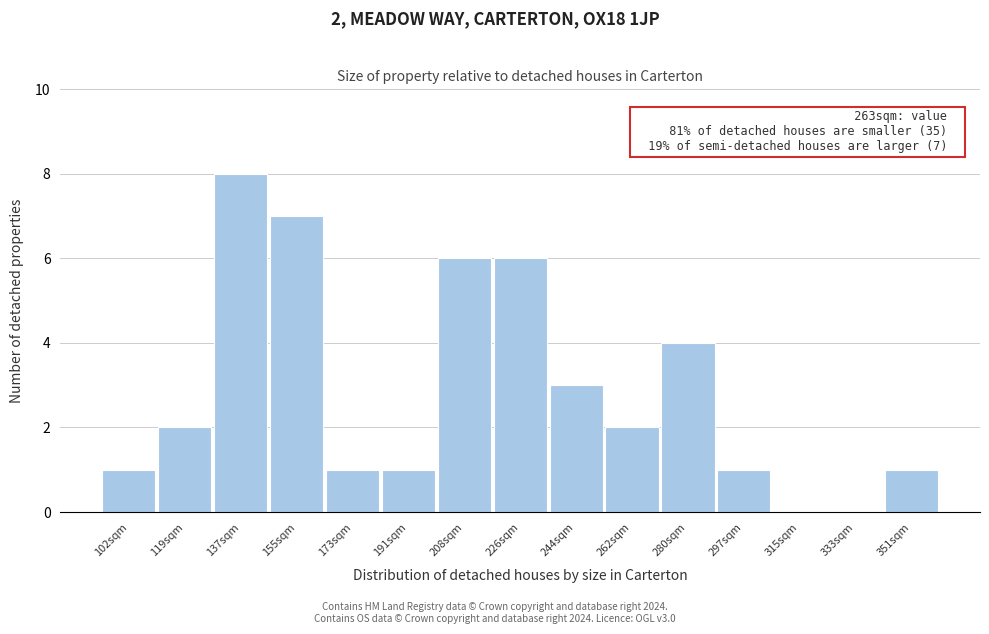

Reading left to right, list all the values displayed in this chart.

102sqm=1	119sqm=2	137sqm=8	155sqm=7	173sqm=1	191sqm=1	208sqm=6	226sqm=6	244sqm=3	262sqm=2	280sqm=4	297sqm=1	315sqm=0	333sqm=0	351sqm=1